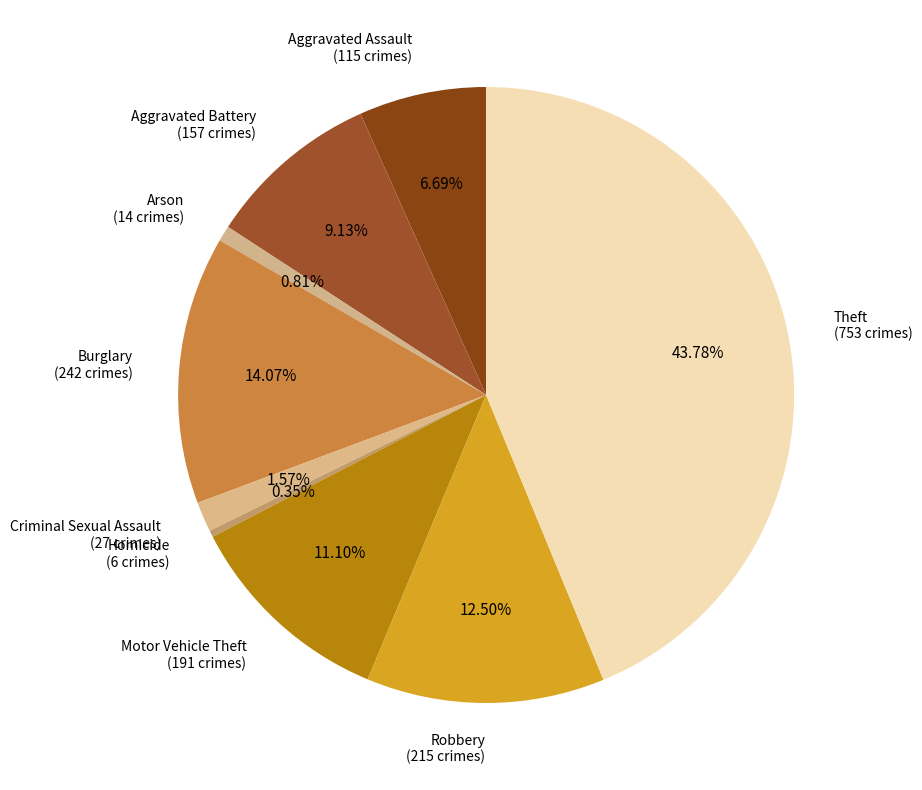

Is it true that Burglary is 14% of the pie?

True